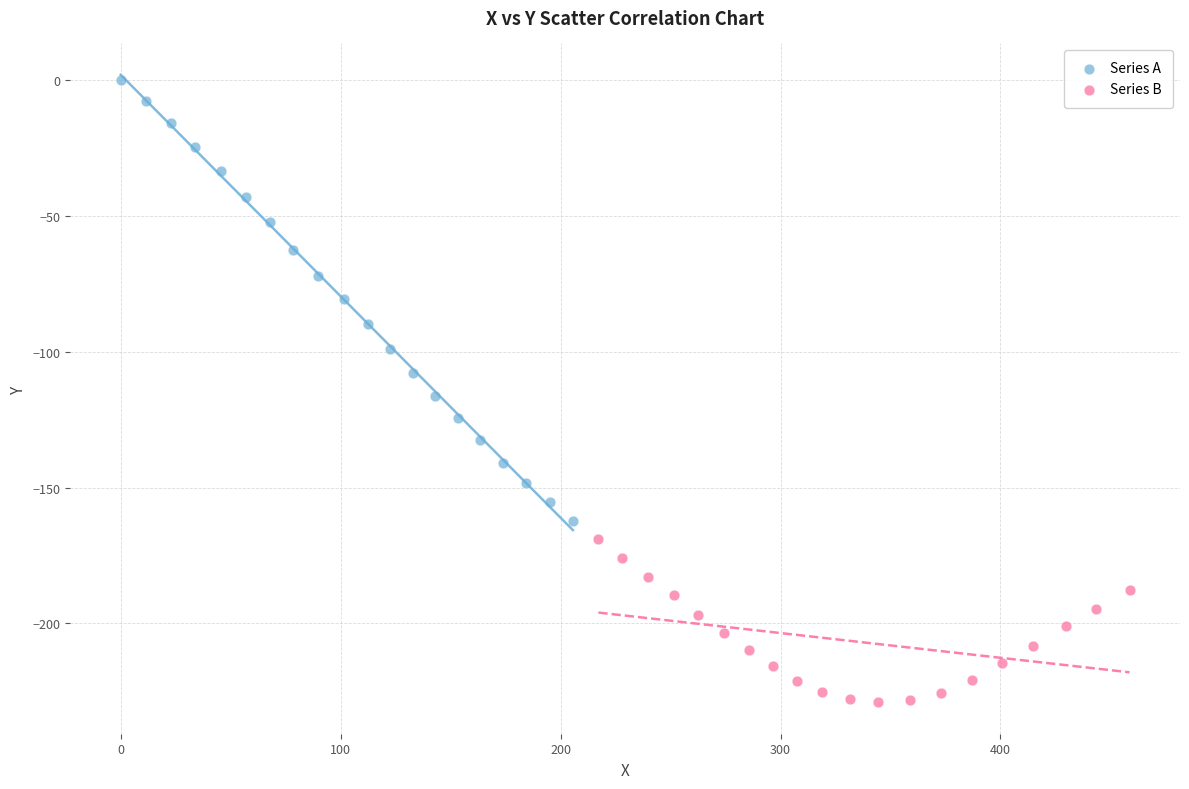

Which series has the largest Y range (max minus min)?

Series A